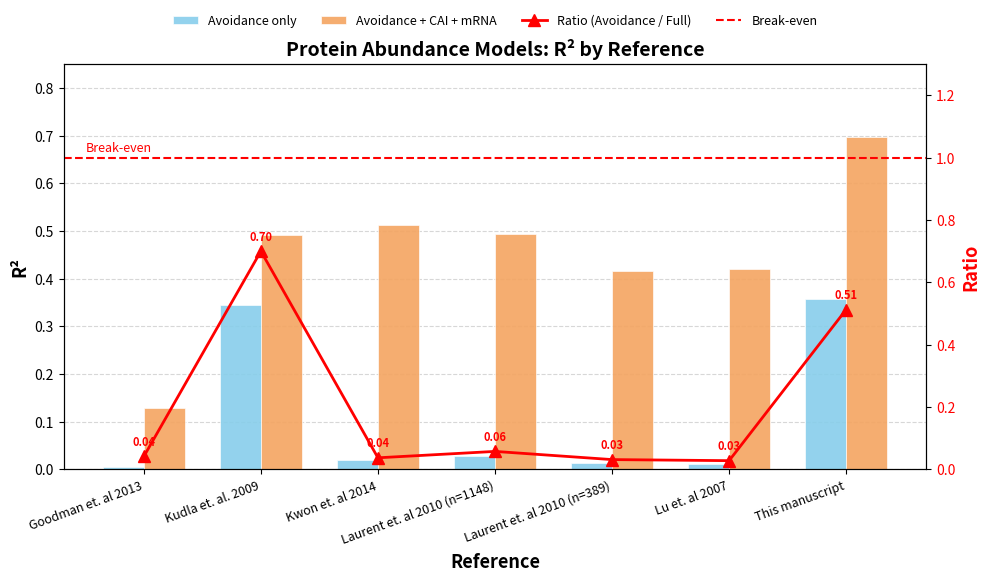

At which category does the chart reach its peak across all series?

This manuscript